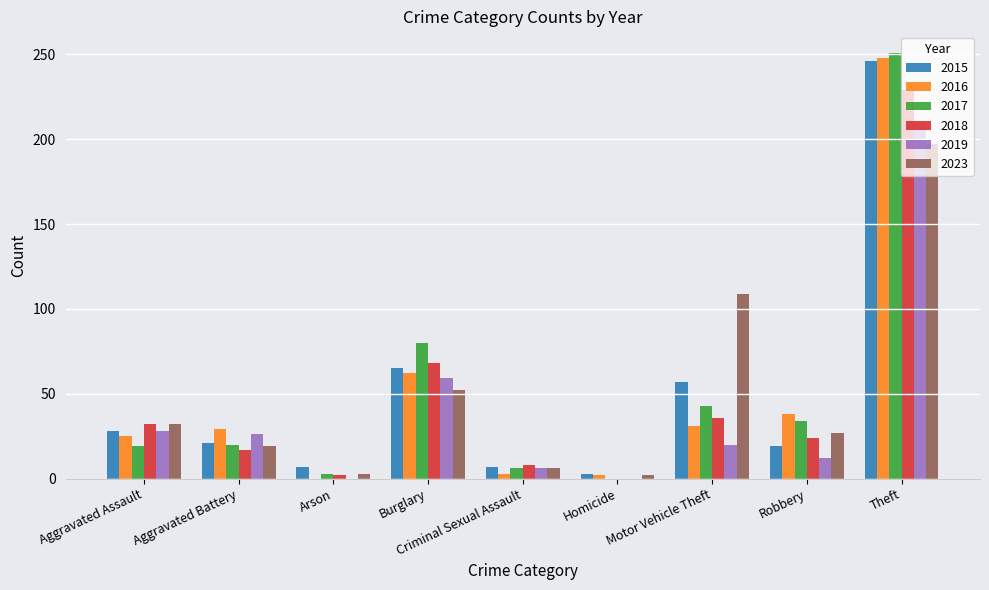

What is the sum of all 2023 values?

447